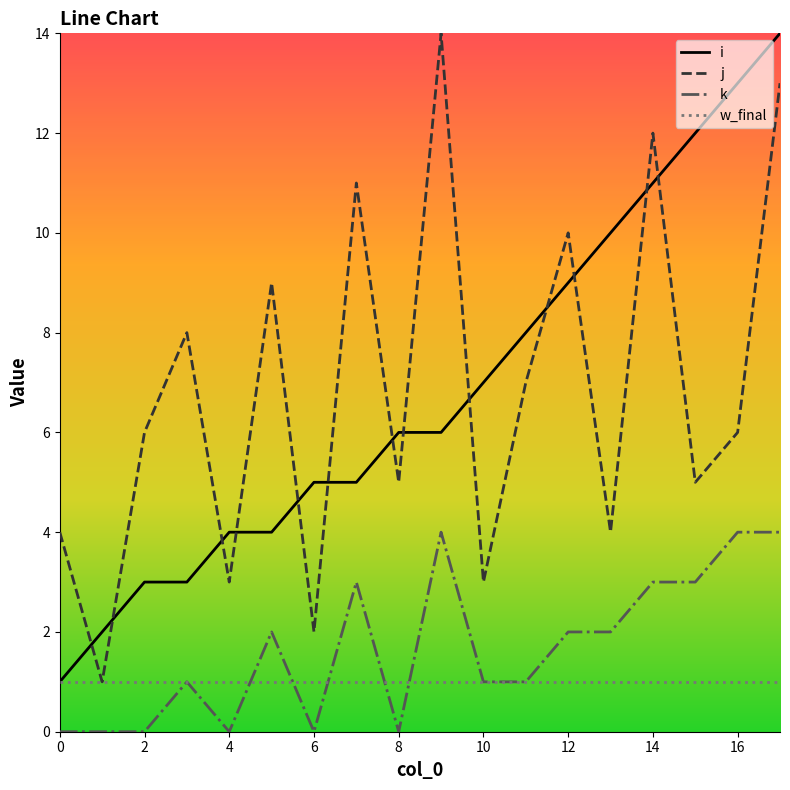

What is the maximum value shown in the chart?

14